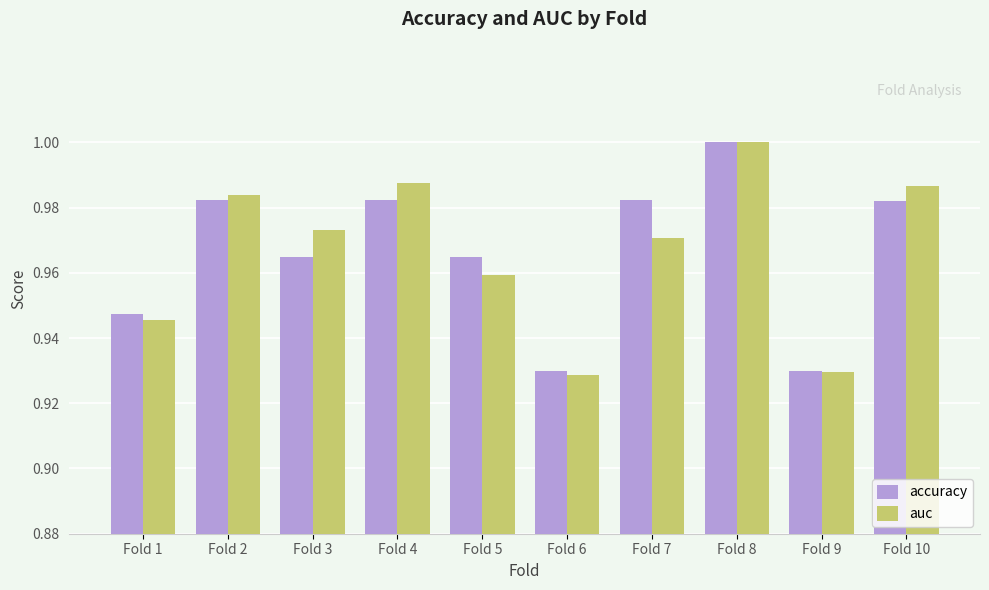

At which category does the chart reach its peak across all series?

Fold 8